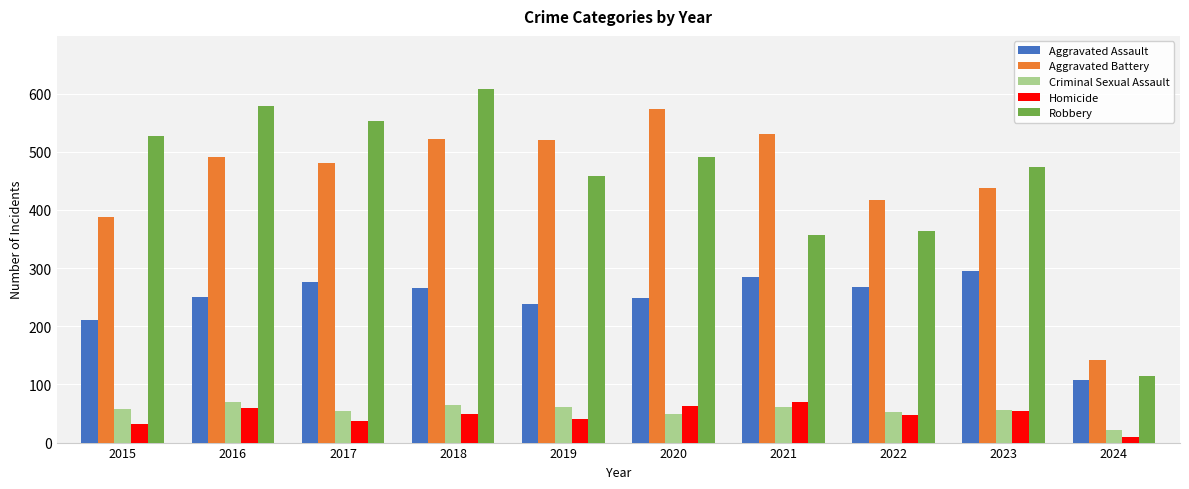

True or false: Criminal Sexual Assault has a value of 112 at 2016.

False